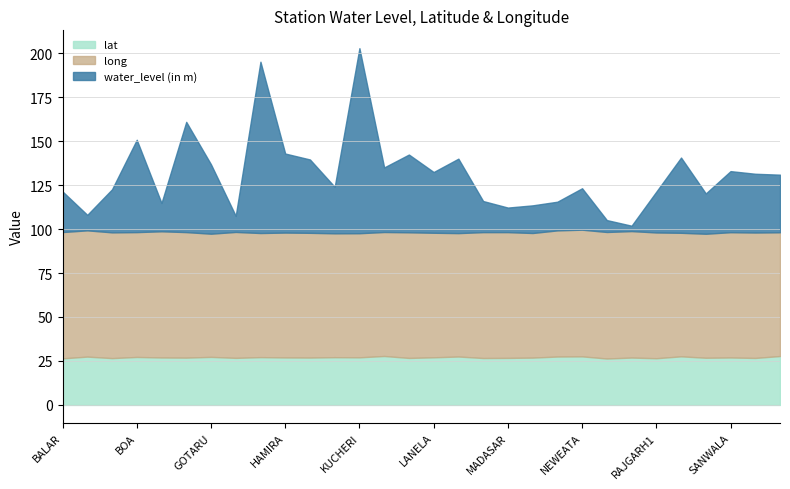

True or false: long has a value of 70.5 at SAM1.

True